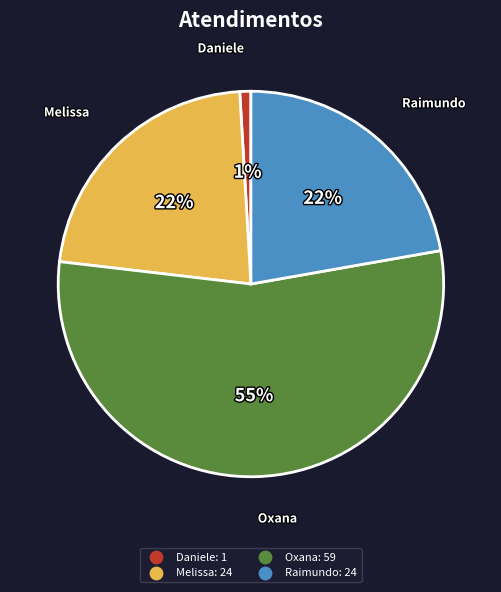

To the nearest percent, what is the difference between the largest and smallest slice percentages?

54%